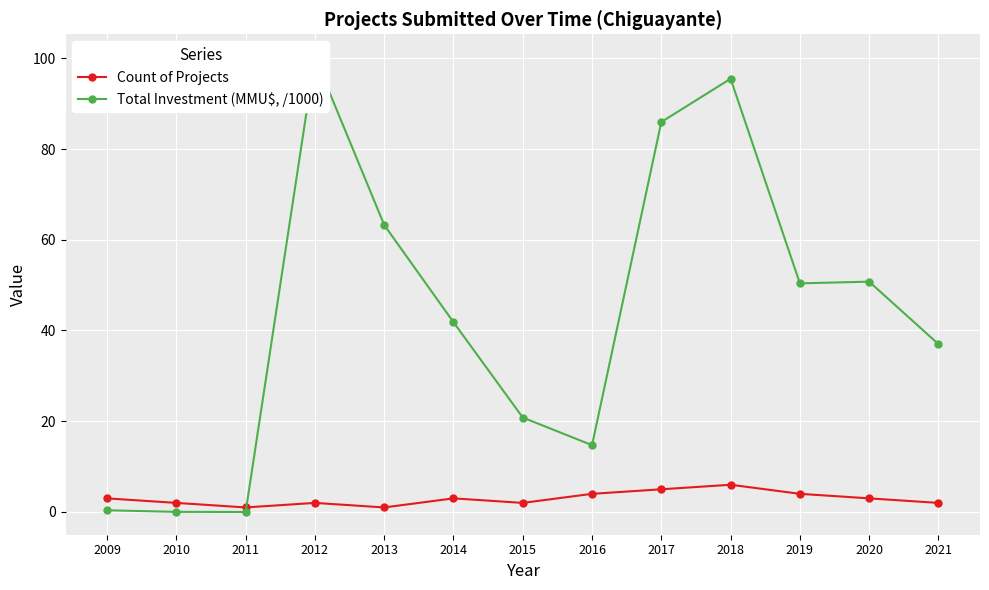

How many data points in Total Investment (MMU$, /1000) are above 41?

7